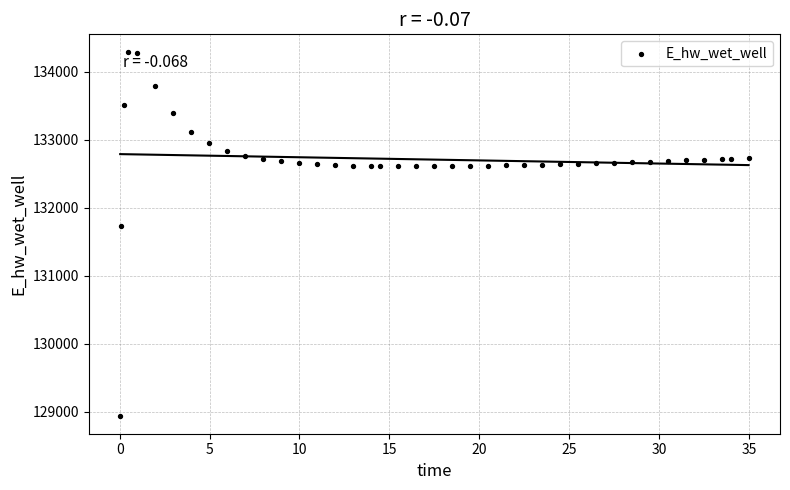

What Y value in the scatter plot is closest to 131610?

131726.3